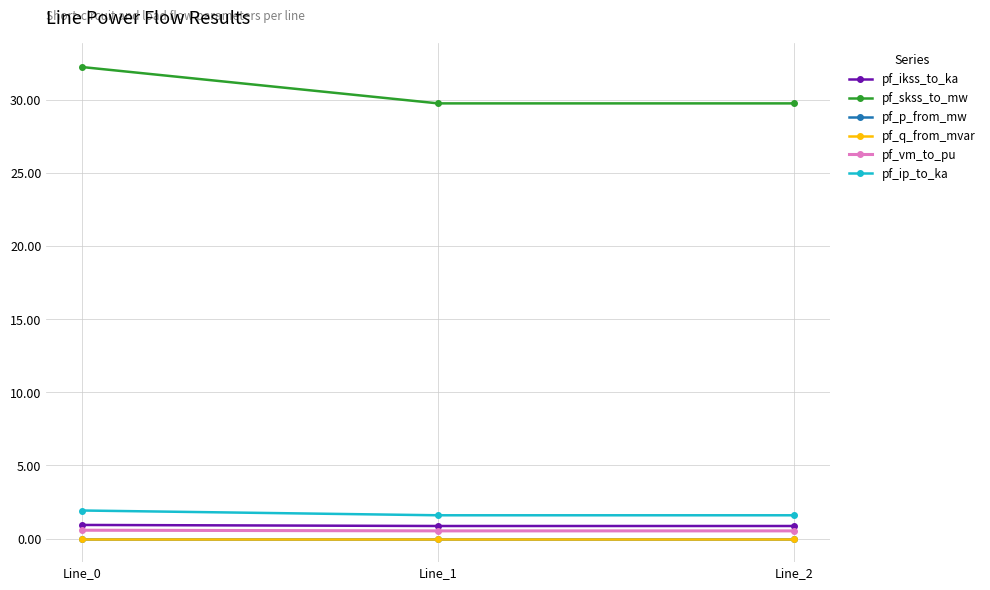

What is the maximum value shown in the chart?

32.3